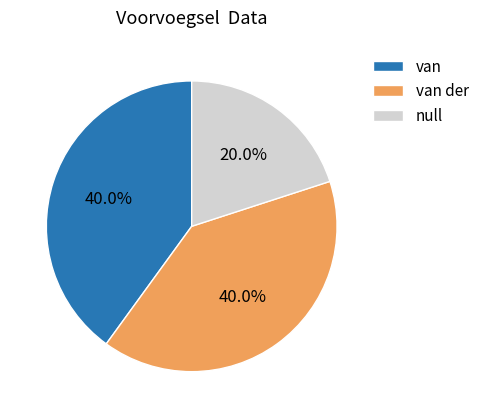

Is there a majority slice in this chart?

No